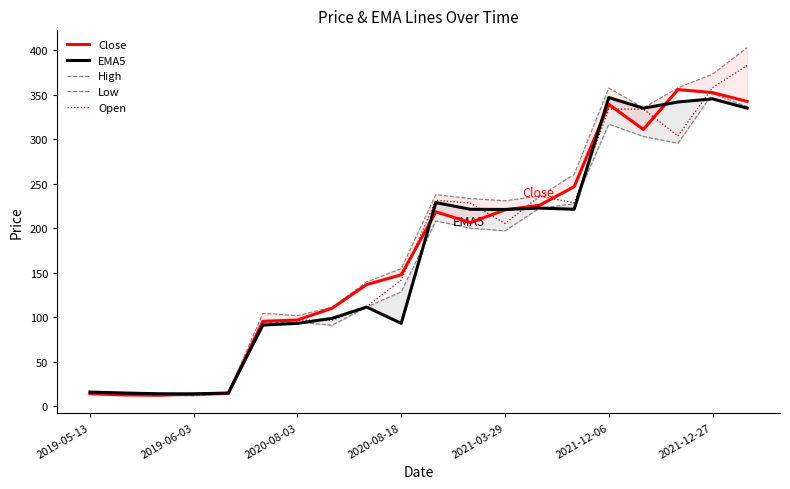

Where is Open nearest to the value 197?

2021-03-29